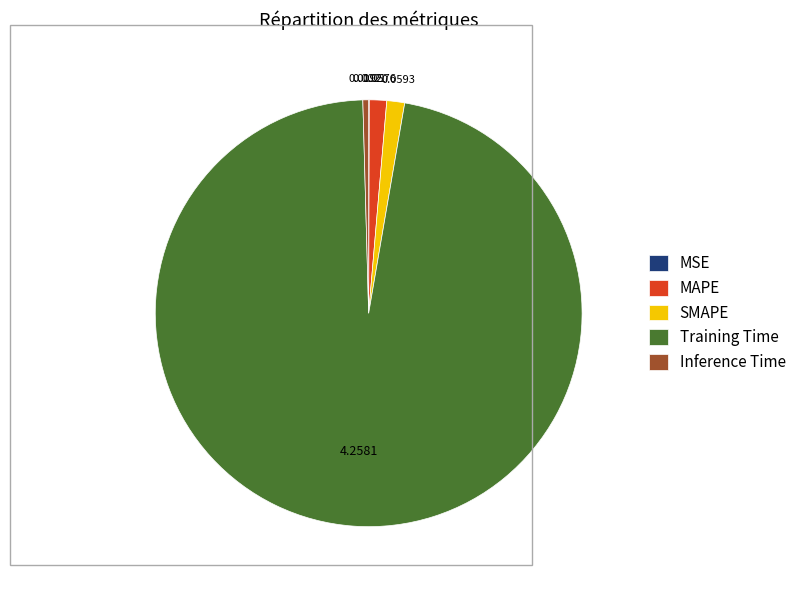

Is there a majority slice in this chart?

Yes